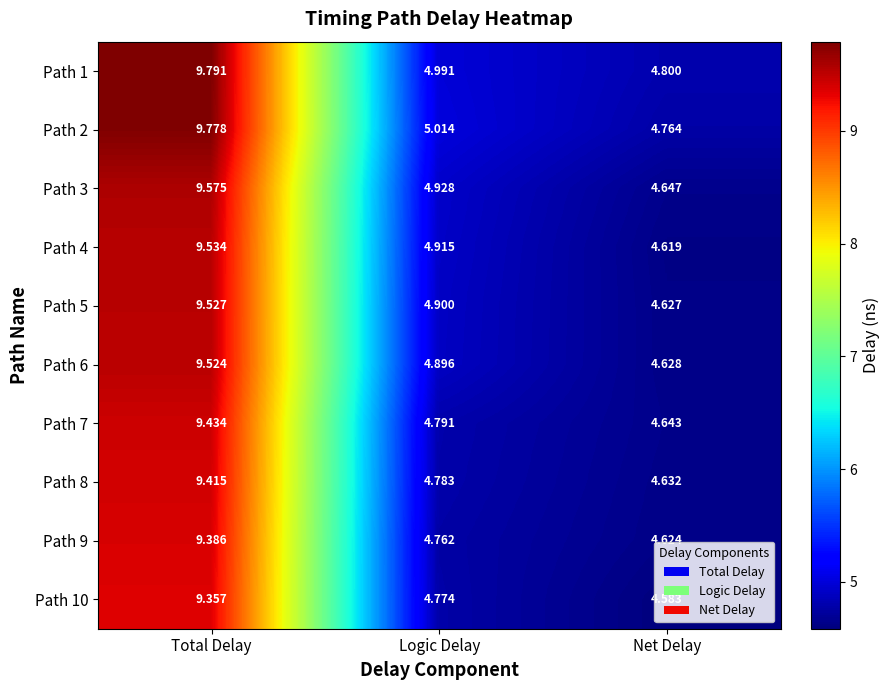

List the series in order of their peak value, highest first.

Path 1, Path 2, Path 3, Path 4, Path 5, Path 6, Path 7, Path 8, Path 9, Path 10